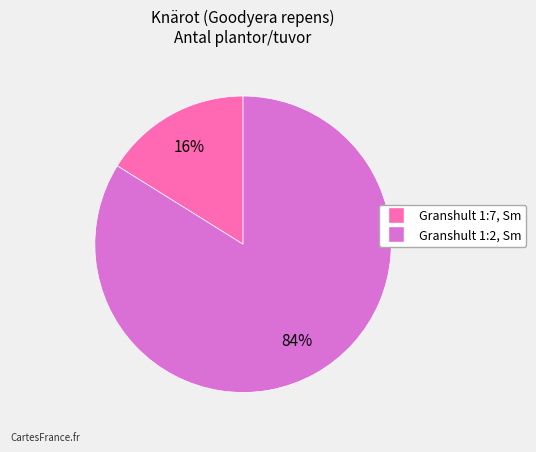

Count the number of slices in the pie.

2